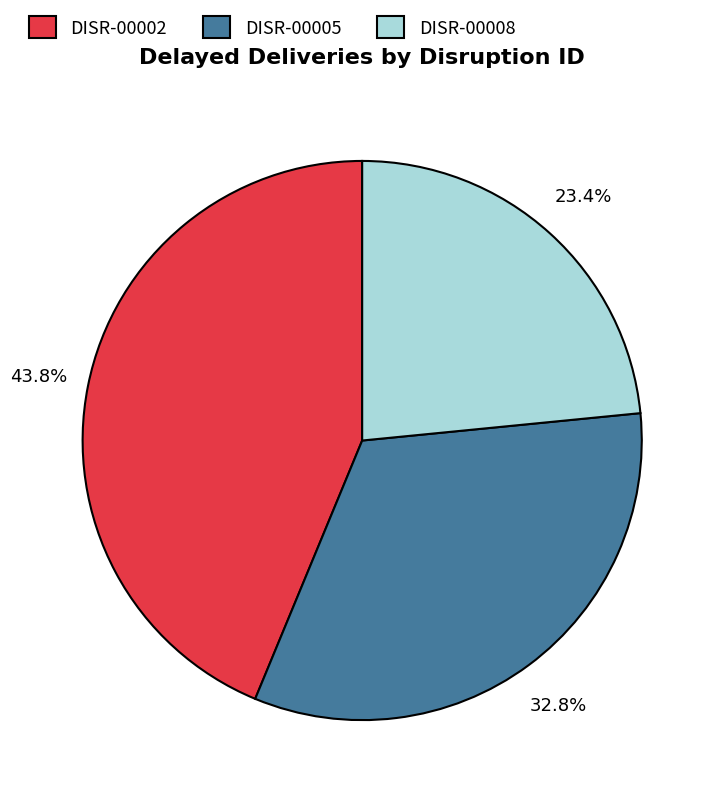

Is there a majority slice in this chart?

No